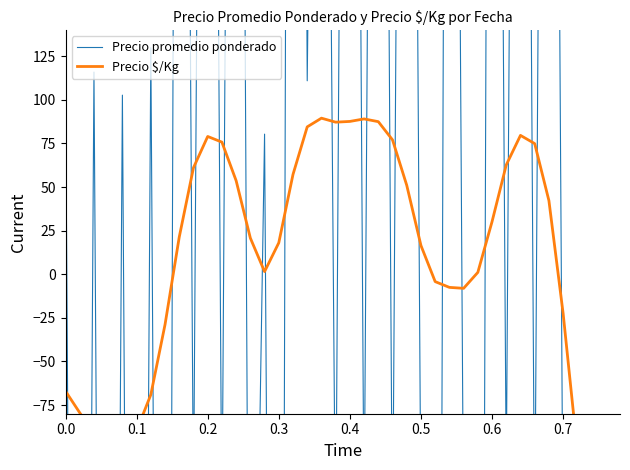

What is the total value across all series at 0.4?

6.4